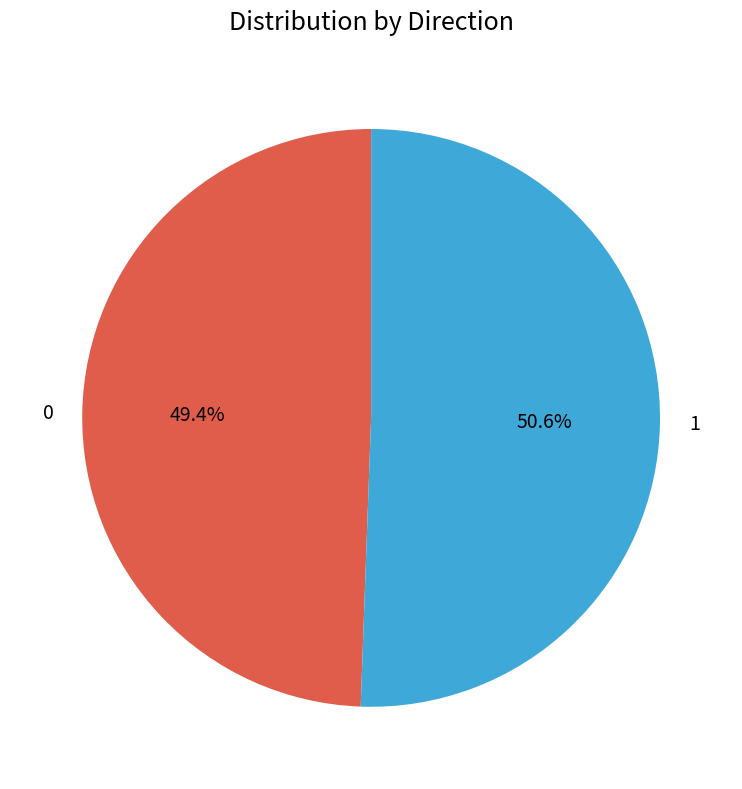

What is the largest slice in the pie chart?

1